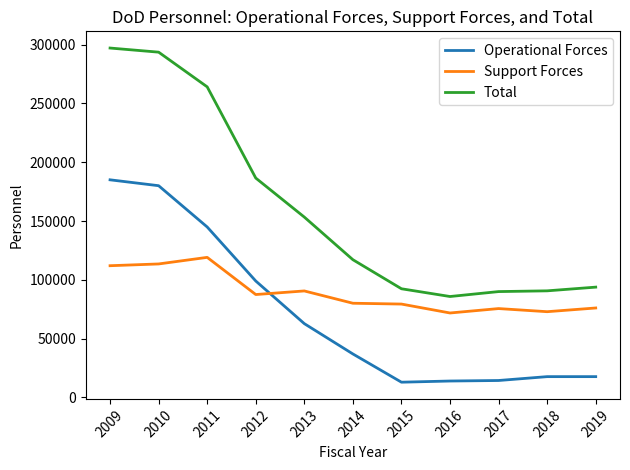

List the series in order of their peak value, highest first.

Total, Operational Forces, Support Forces